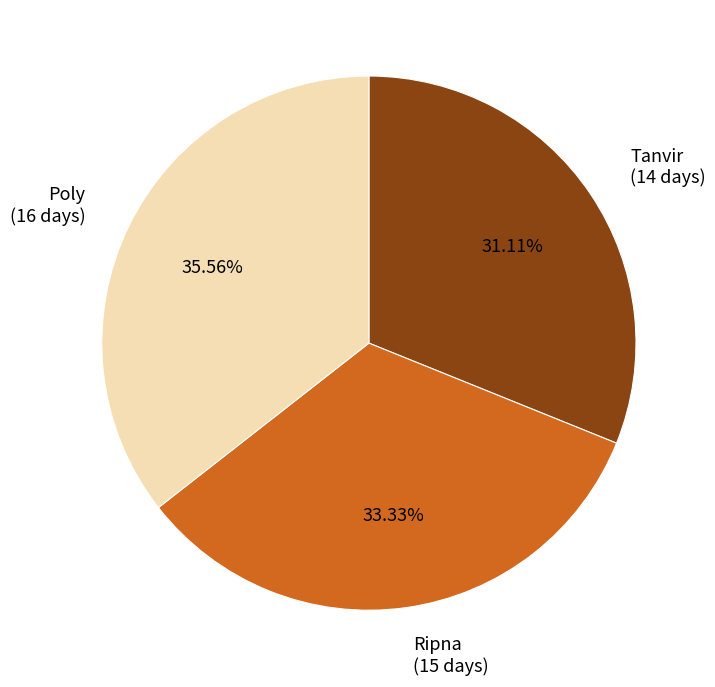

What is the total percentage of Poly and Tanvir?

66.7%